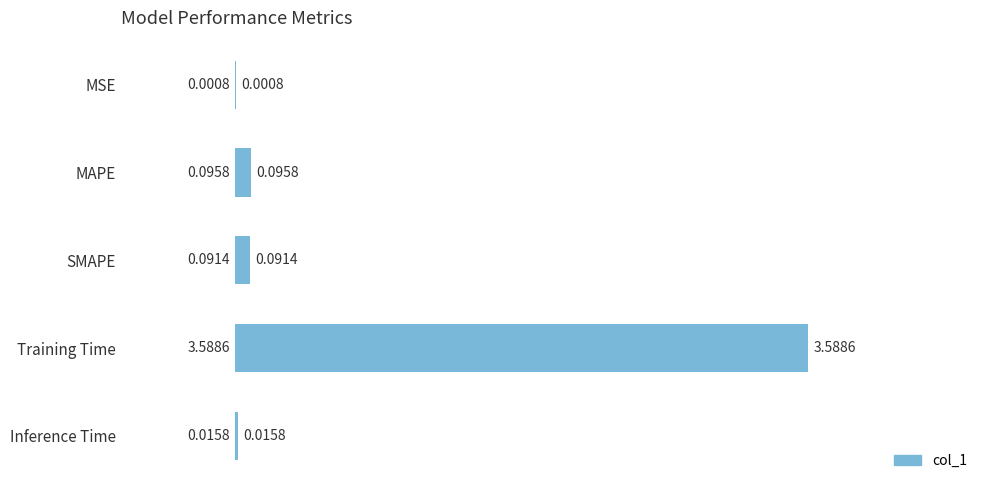

Which label corresponds to the largest value in the chart?

Training Time